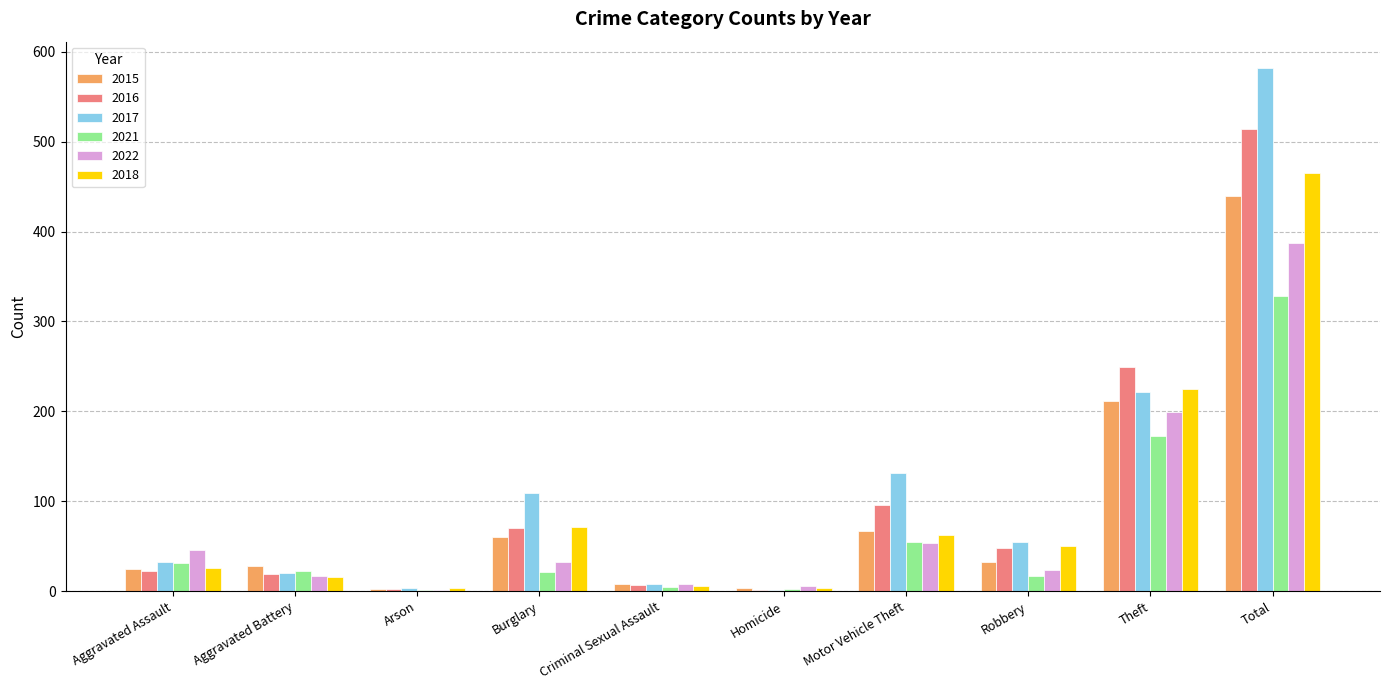

What is the highest value of the 2018 series?

465